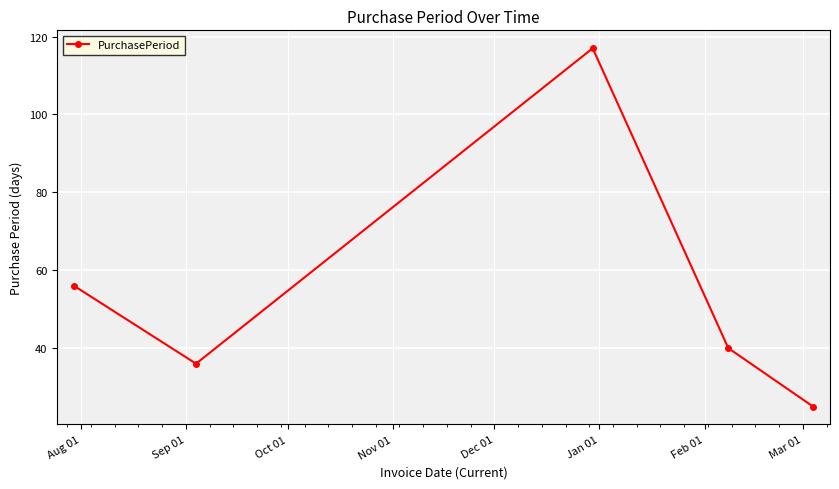

How many interior local peaks (higher than both neighbors) does the data have?

1